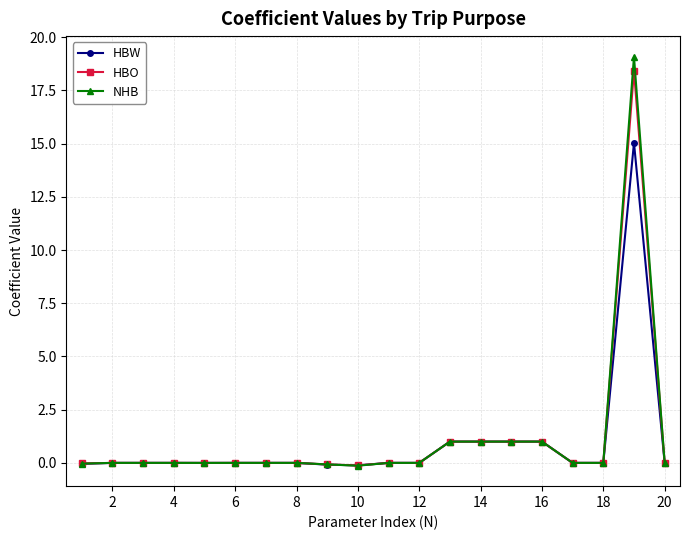

True or false: NHB has more than 0 interior local peaks.

True